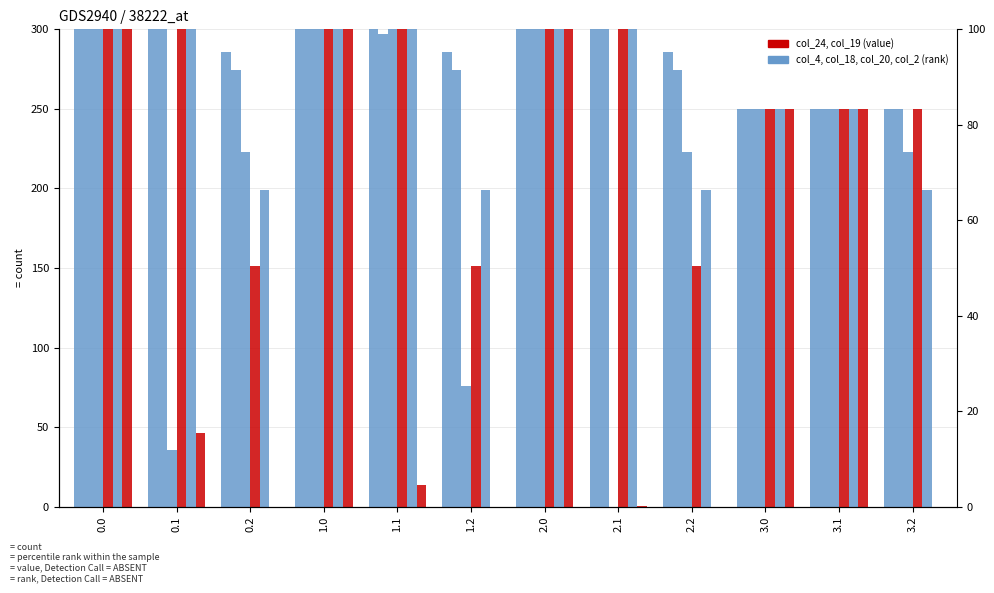

What is the difference between the maximum and minimum values in the col_20 series?

200.8